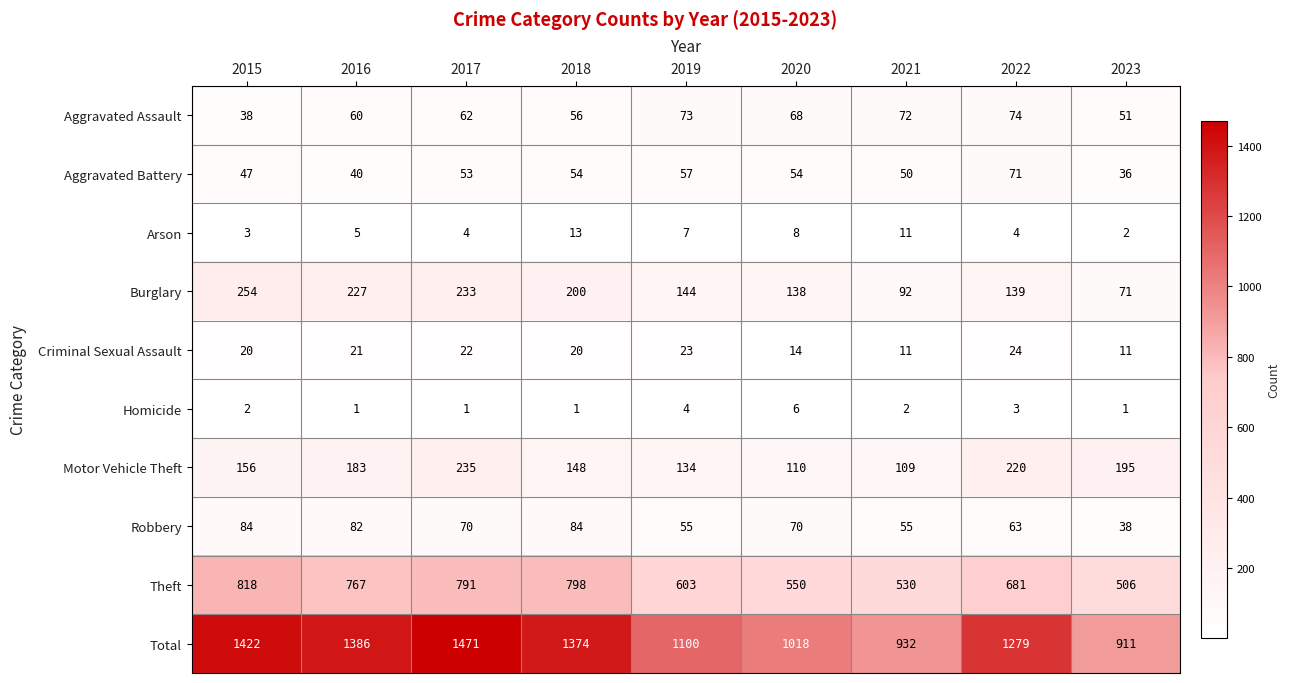

What is the average value of the Total series?

1210